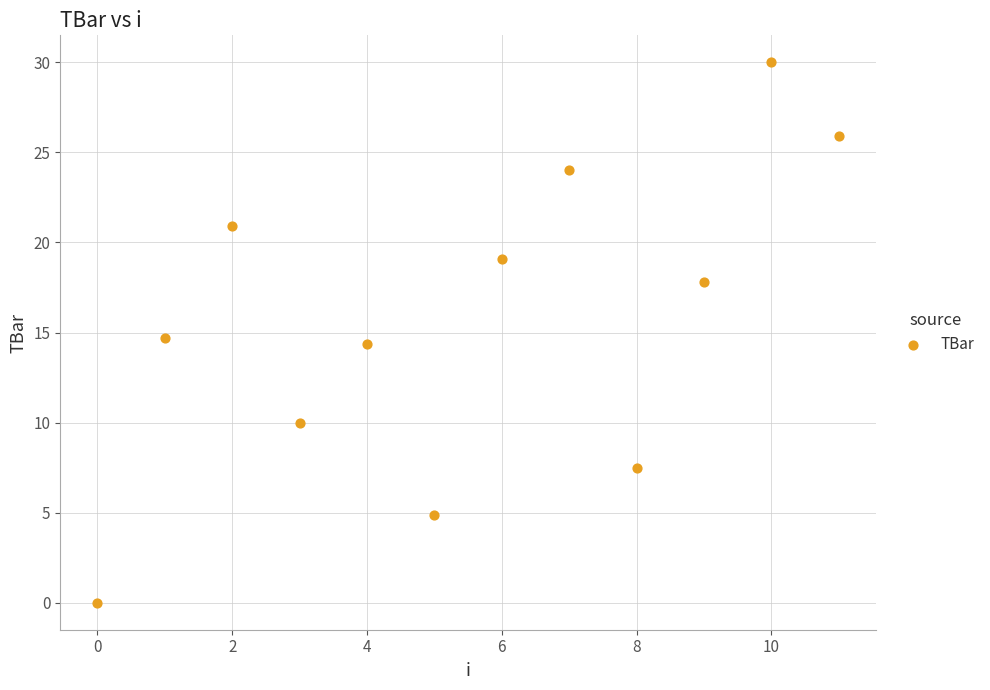

What is the range of Y values (max minus min)?

30.0